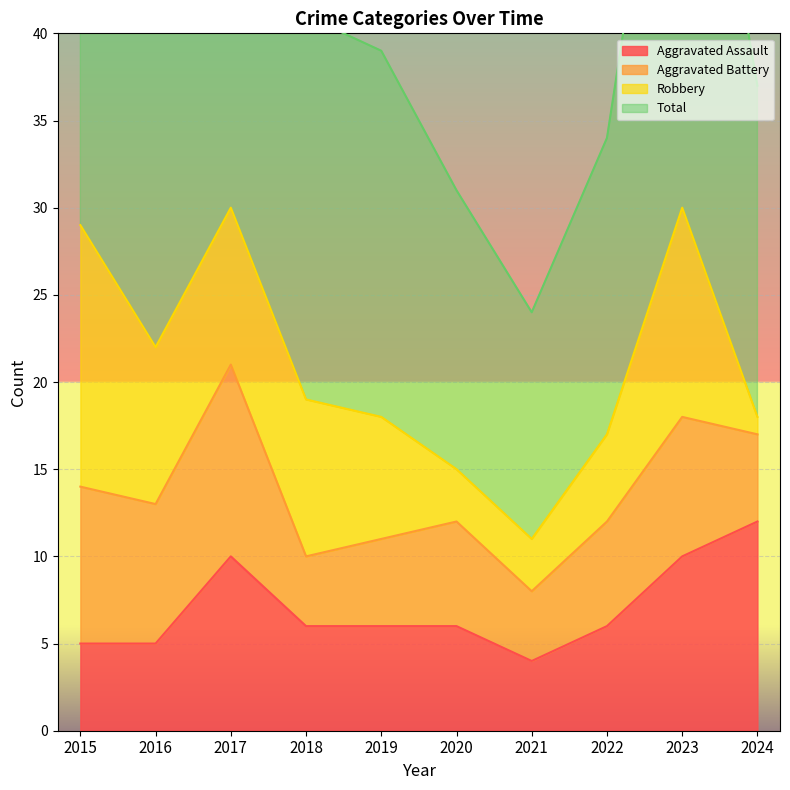

Is the value of Aggravated Assault at 2024 greater than the value of Total at 2021?

No